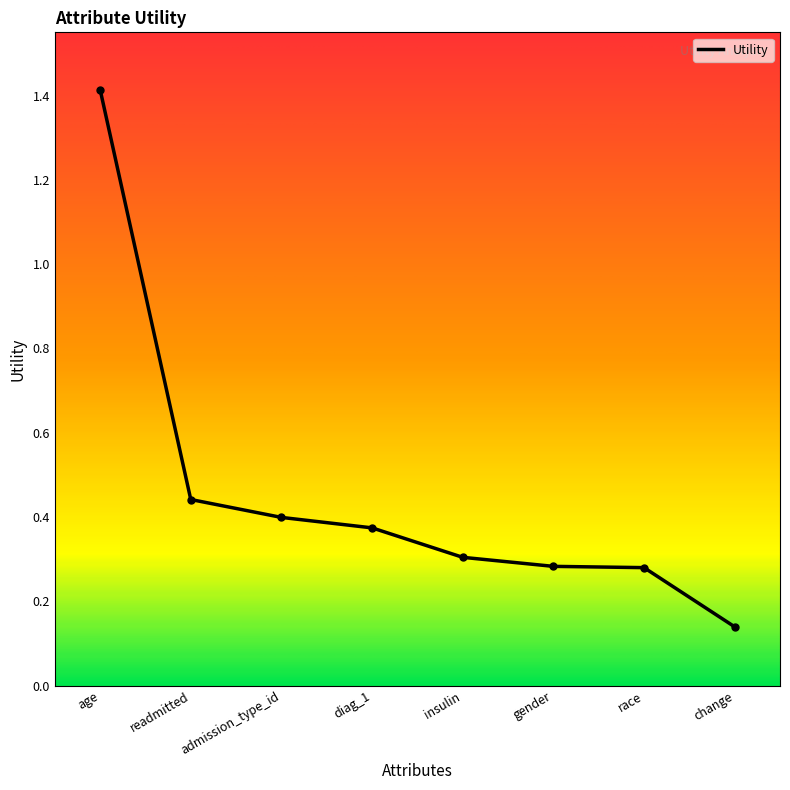

True or false: the data has more than 2 interior local peaks.

False